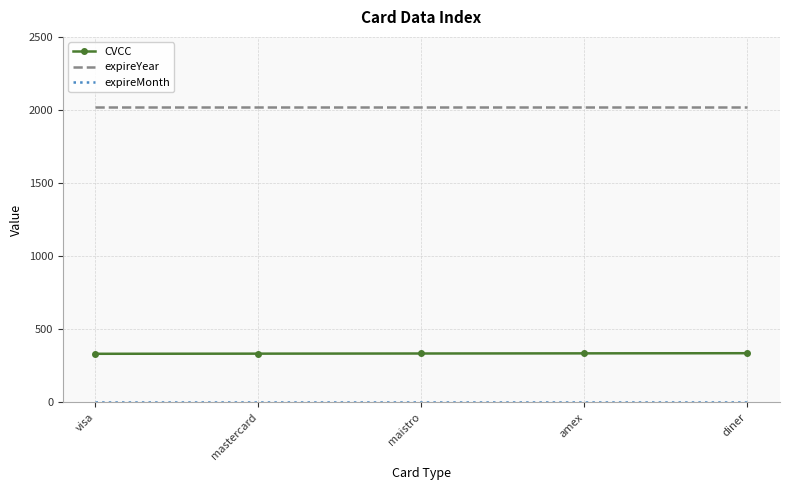

What is the minimum value for CVCC?

333